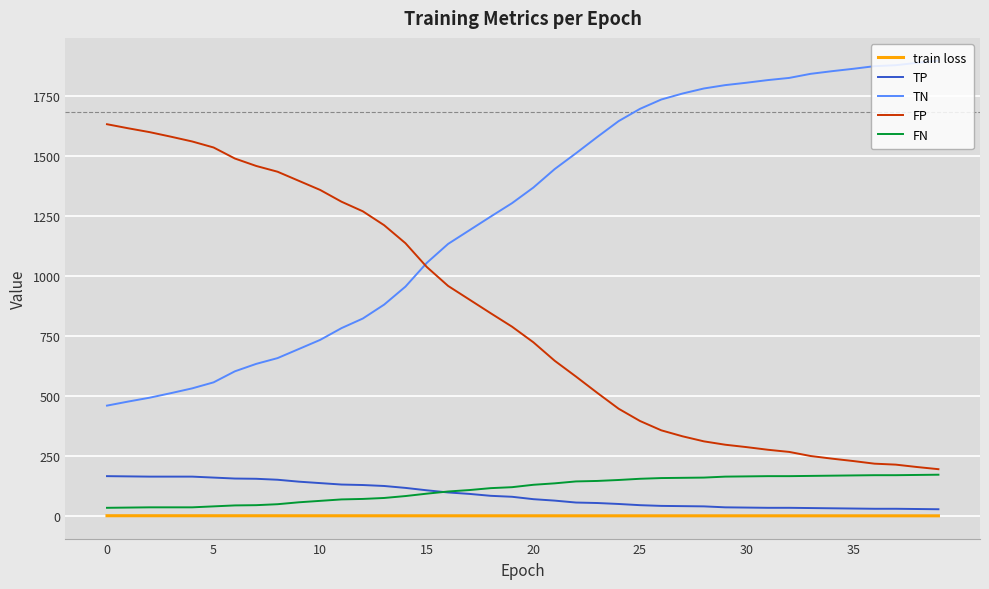

What is the minimum value for TN?

460.0